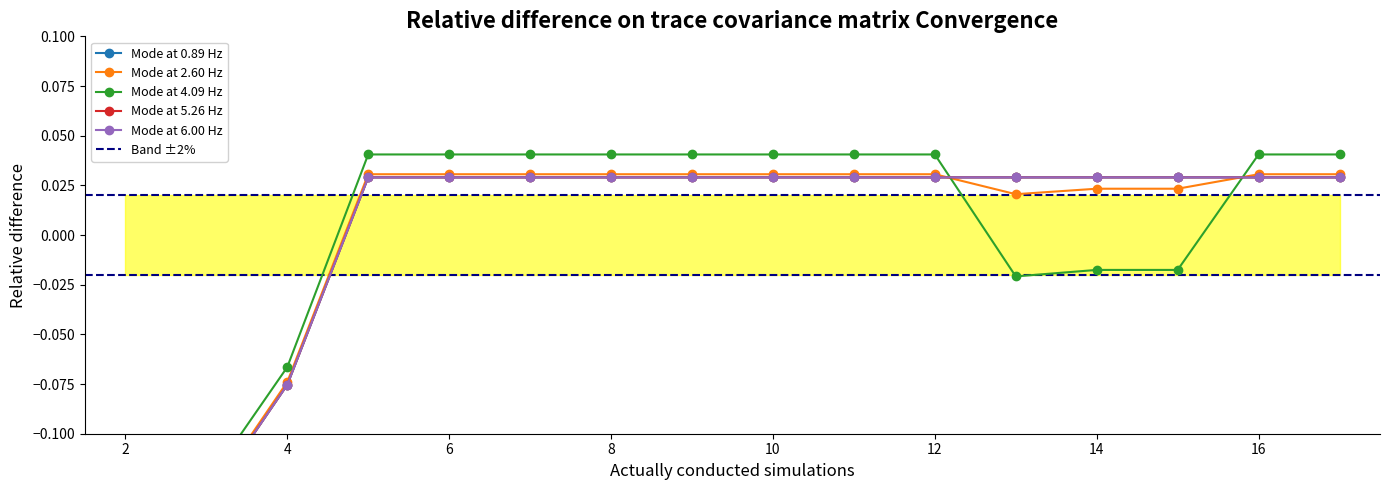

What is the difference between the second highest and second lowest values in the Mode at 6.00 Hz series?

0.2